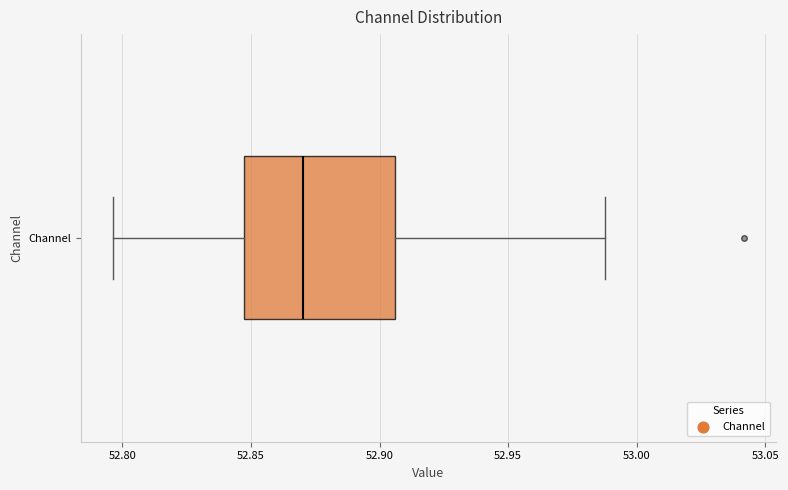

Where is the left edge of the box for Channel on the x-axis? The values are not printed on the chart, so give them approximately, as read against the axis.

52.845